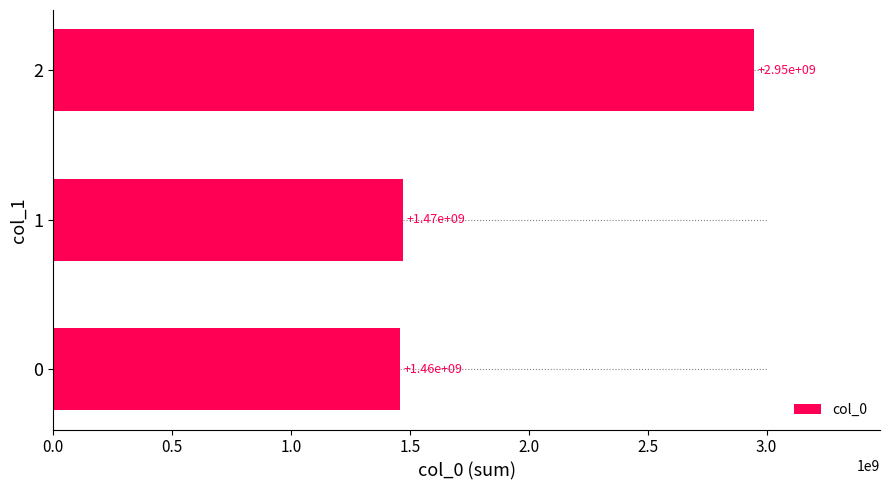

Reading top to bottom, extract all data points from this chart.

2946374945	1472325306	1456873054